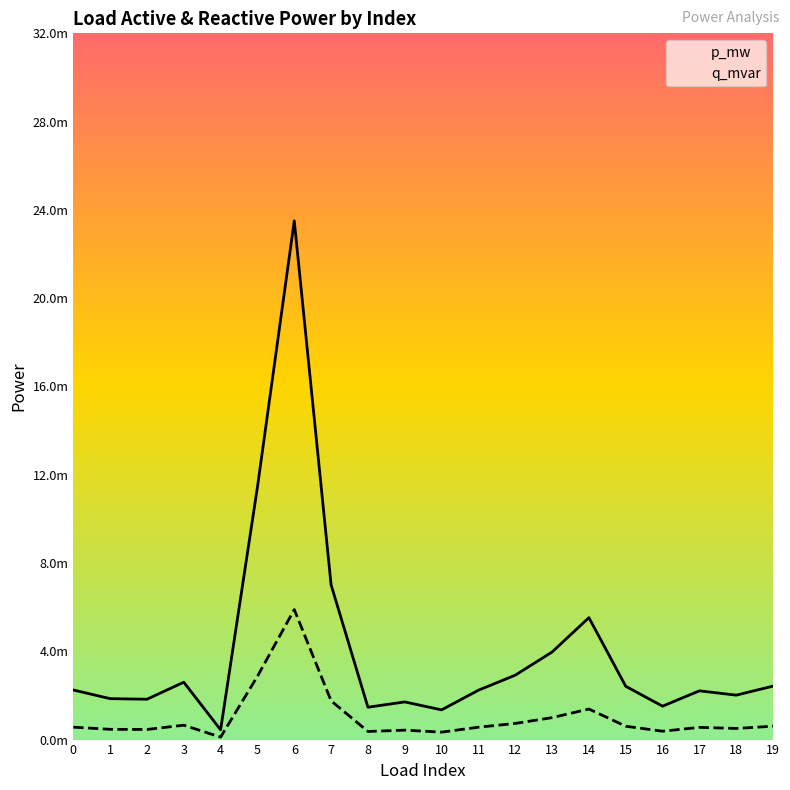

True or false: q_mvar and p_mw intersect in this chart.

False